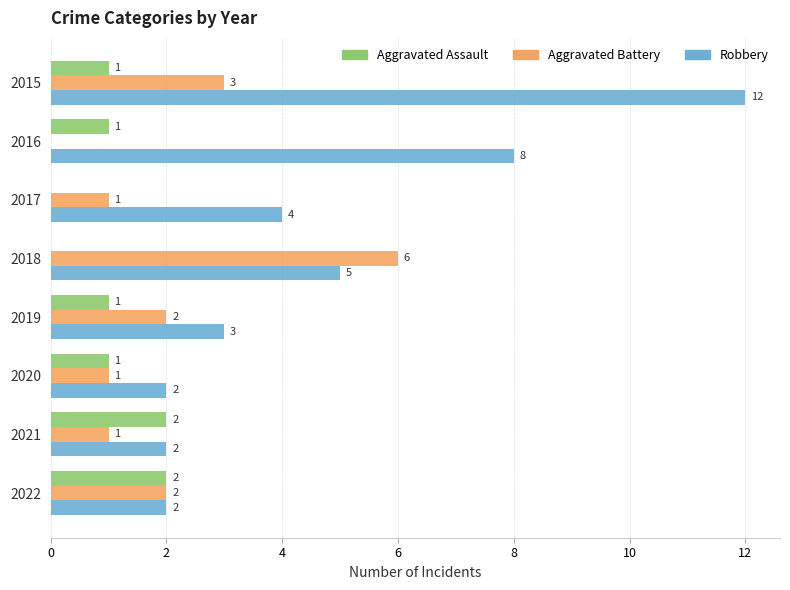

Which series changed the most between 2015 and 2017?

Robbery